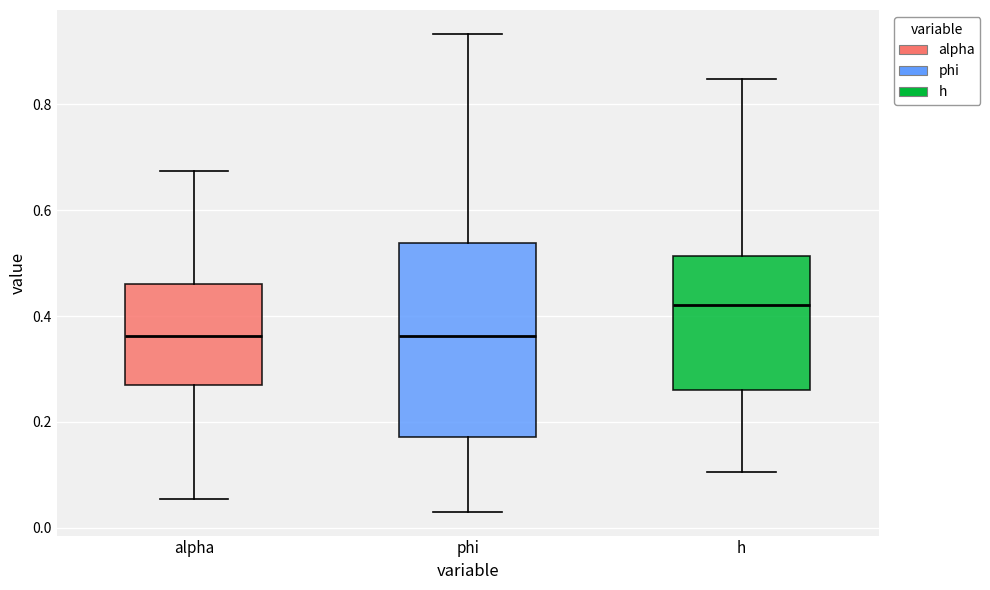

Reading left to right, read every box against the y-axis: the position of its median line, the range the box covers, and the ends of its whiskers. The values are not printed on the chart, so give them approximately, as read against the axis.

alpha: median 0.36, box 0.28 to 0.46, whiskers 0.06 to 0.68
phi: median 0.36, box 0.18 to 0.54, whiskers 0.04 to 0.94
h: median 0.42, box 0.26 to 0.52, whiskers 0.10 to 0.84